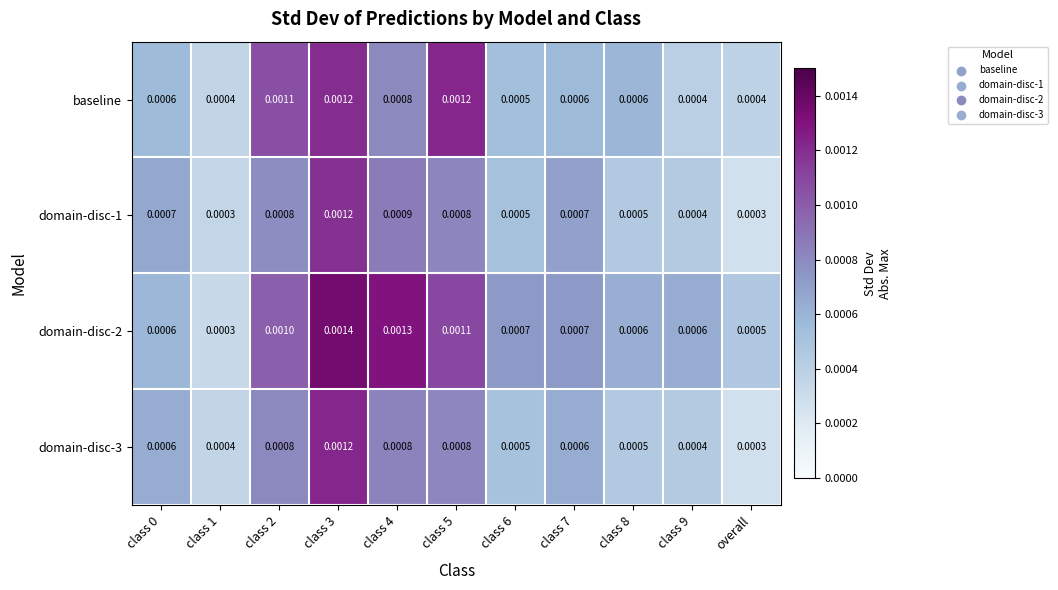

Is the value of domain-disc-2 at class 3 greater than the value of domain-disc-3 at class 9?

Yes